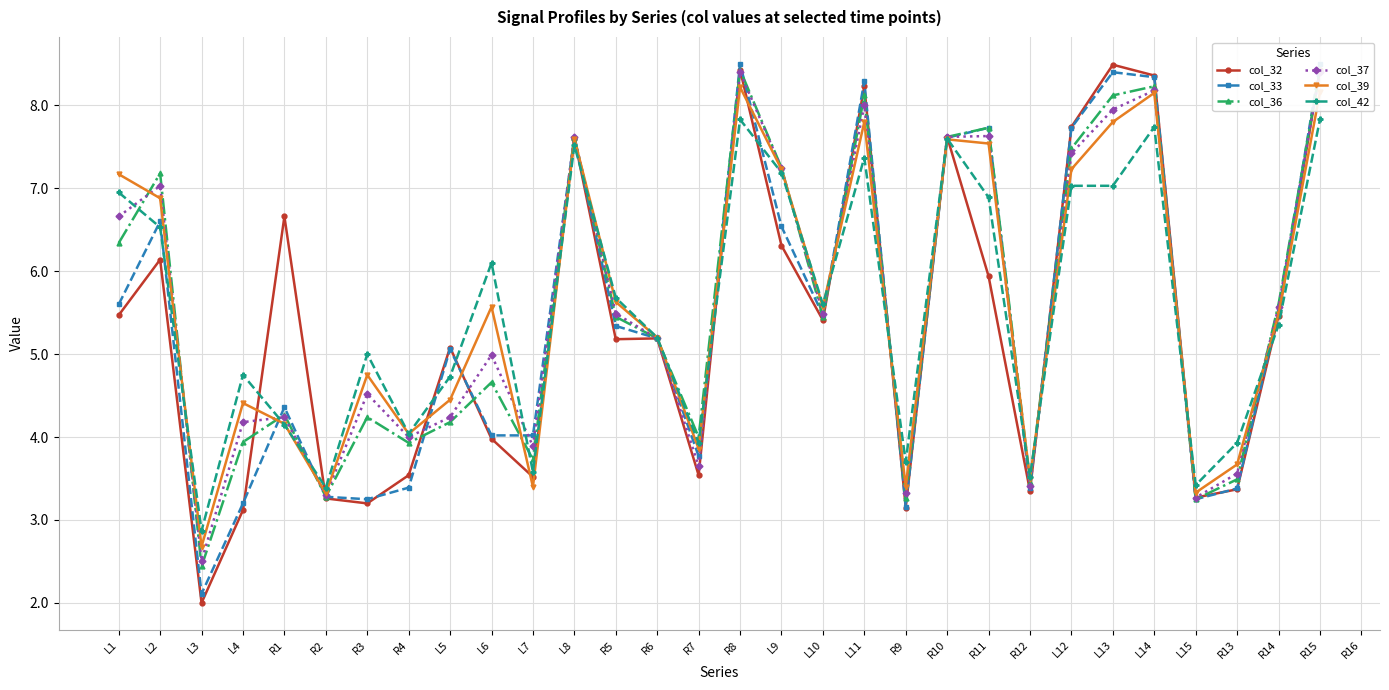

What is the sum of the col_32 values at L13 and L1?

14.0